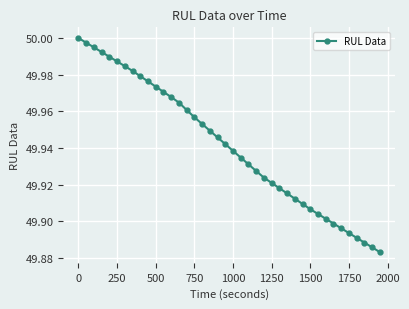

What is the sum of all values?

1997.6